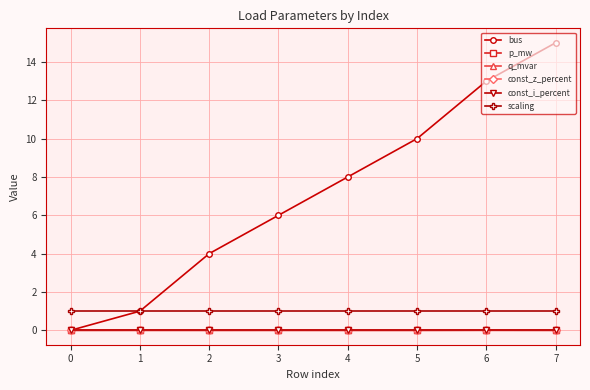

Which series has the largest total across all categories?

bus